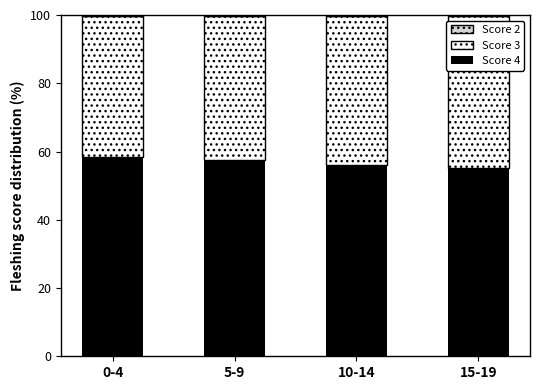

Is it true that Score 4 equals 58.3 at 0-4?

True